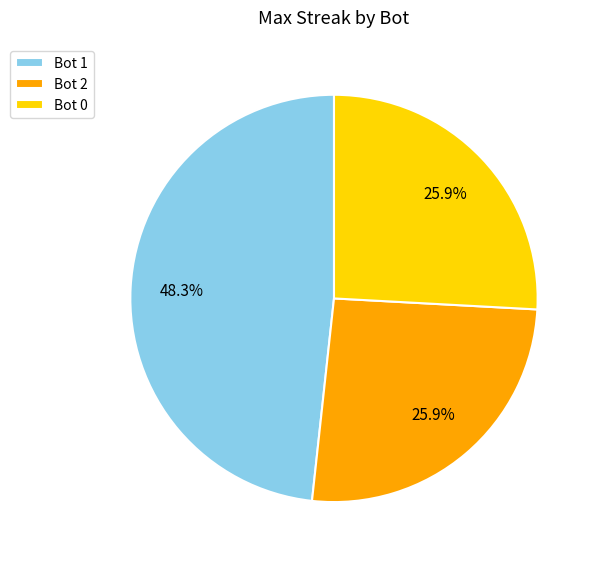

Which slice is the largest?

Bot 1